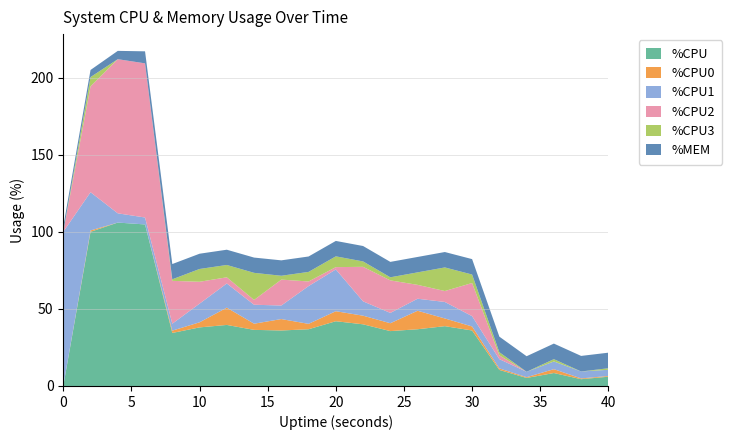

Reading left to right, extract all data points from this chart.

%CPU: 0=0.0	2=100.0	4=106.0	6=104.8	8=34.4	10=38.0	12=39.6	14=36.4	16=36.0	18=36.8	20=42.0	22=40.0	24=35.6	26=36.8	28=38.8	30=36.0	32=10.4	34=5.2	36=8.4	38=4.4	40=6.0
%CPU0: 0=0.0	2=0.9	4=0.0	6=0.0	8=1.5	10=3.3	12=11.2	14=4.0	16=7.4	18=3.5	20=6.5	22=5.6	24=5.1	26=12.0	28=5.0	30=2.6	32=1.0	34=0.5	36=2.5	38=0.5	40=0.5
%CPU1: 0=100.0	2=24.8	4=6.0	6=4.5	8=4.5	10=12.1	12=15.7	14=12.3	16=8.8	18=24.5	20=27.1	22=9.3	24=6.7	26=7.8	28=10.7	30=6.7	32=6.0	34=3.5	36=5.0	38=4.5	40=4.0
%CPU2: 0=0.0	2=68.7	4=100.0	6=100.0	8=27.8	10=14.2	12=4.0	14=3.1	16=16.8	18=3.0	20=1.5	22=22.4	24=21.1	26=9.0	28=7.1	30=21.5	32=2.5	34=0.0	36=0.0	38=0.0	40=0.0
%CPU3: 0=0.0	2=6.0	4=0.0	6=0.0	8=1.0	10=8.3	12=8.0	14=17.6	16=2.5	18=6.2	20=7.0	22=3.5	24=2.0	26=8.1	28=15.3	30=5.5	32=2.0	34=0.0	36=1.5	38=0.0	40=1.0
%MEM: 0=3.4	2=4.6	4=5.4	6=7.8	8=9.9	10=9.9	12=9.9	14=9.9	16=10.0	18=10.0	20=10.0	22=10.0	24=10.0	26=10.0	28=10.0	30=10.0	32=10.1	34=10.1	36=10.1	38=10.1	40=10.1